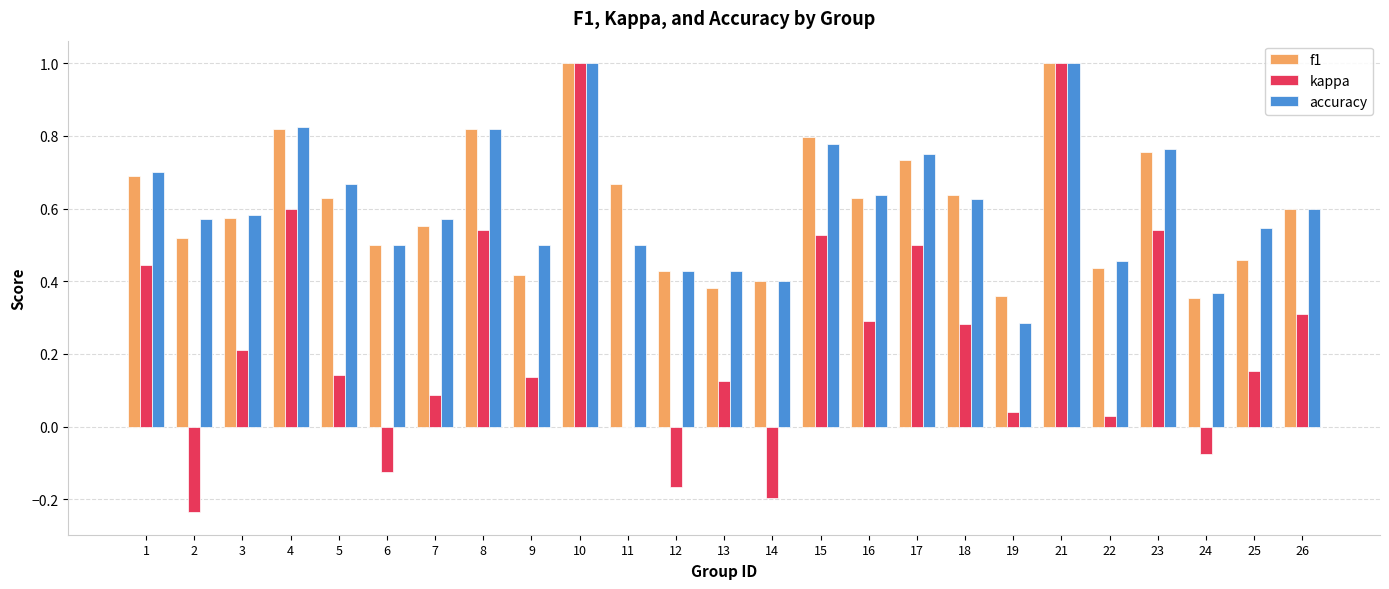

Is the value of kappa at 11 greater than the value of accuracy at 14?

No